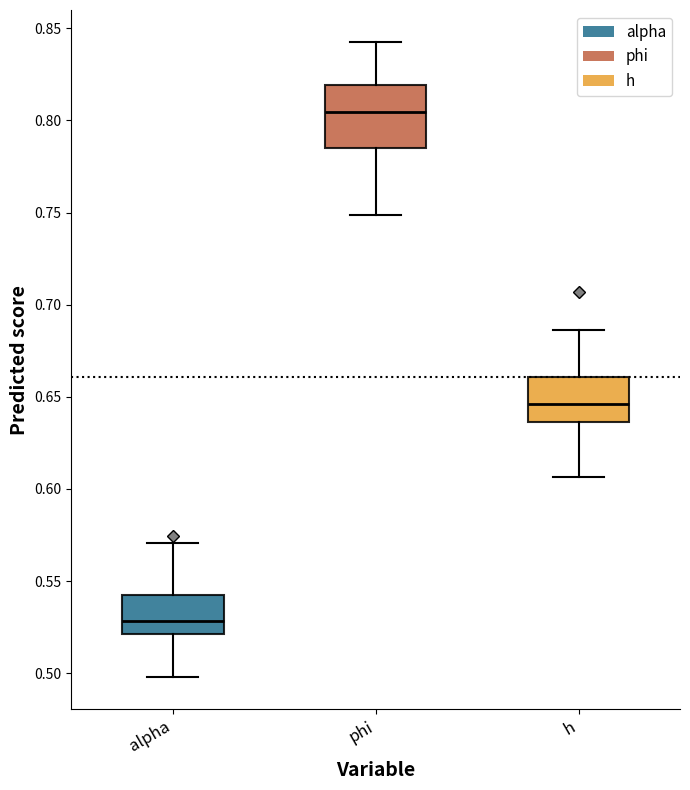

Reading left to right, read every box against the y-axis: the position of its median line, the range the box covers, and the ends of its whiskers. The values are not printed on the chart, so give them approximately, as read against the axis.

alpha: median 0.530, box 0.520 to 0.545, whiskers 0.500 to 0.570
phi: median 0.805, box 0.785 to 0.820, whiskers 0.750 to 0.845
h: median 0.645, box 0.635 to 0.660, whiskers 0.605 to 0.685